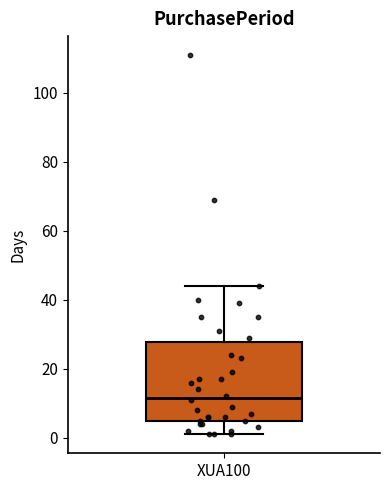

Where is the upper edge of the box for XUA100 on the y-axis? The values are not printed on the chart, so give them approximately, as read against the axis.

28